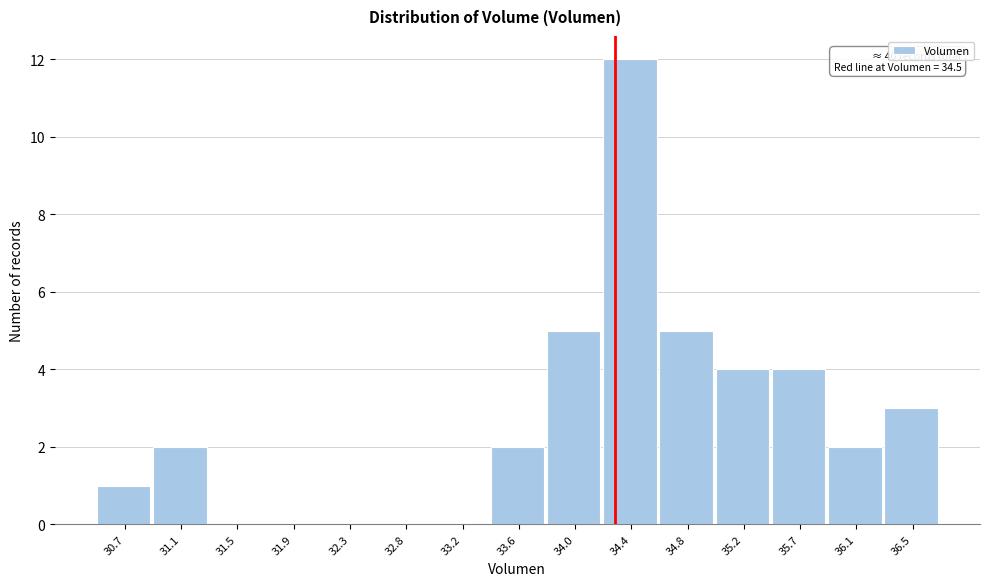

Reading right to left, list all the values displayed in this chart.

36.5=3	36.1=2	35.7=4	35.2=4	34.8=5	34.4=12	34.0=5	33.6=2	33.2=0	32.8=0	32.3=0	31.9=0	31.5=0	31.1=2	30.7=1